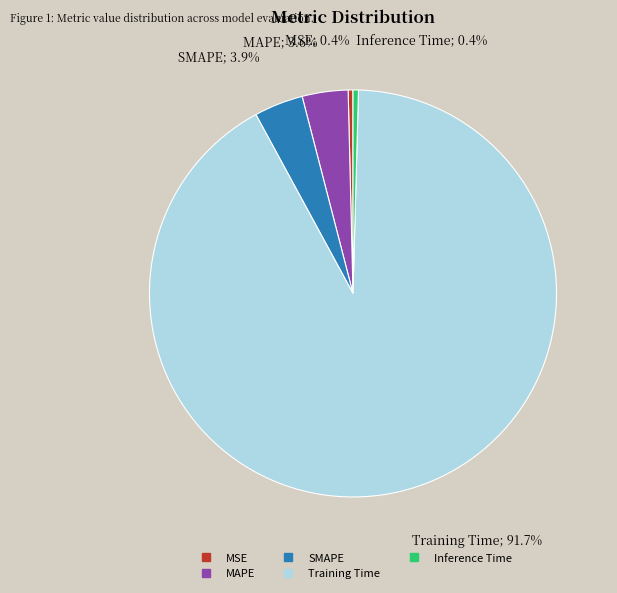

To the nearest percent, what is the combined percentage of Training Time and MSE?

92%